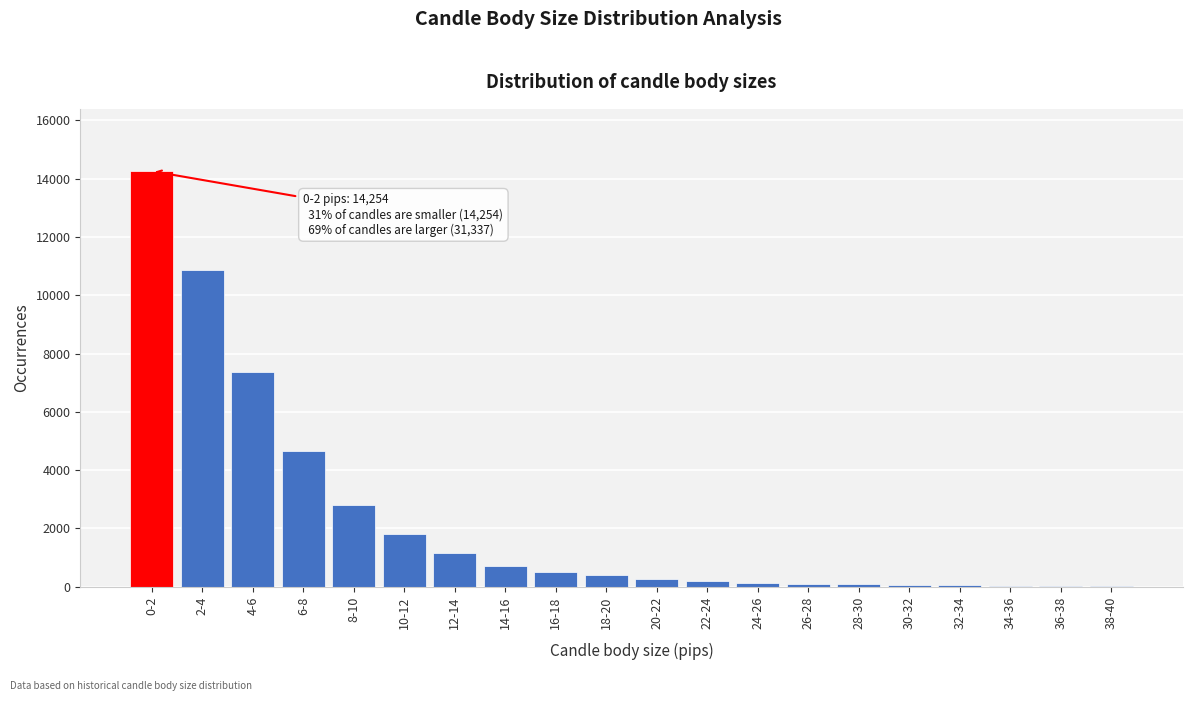

Where is the data nearest to the value 7141?

4-6